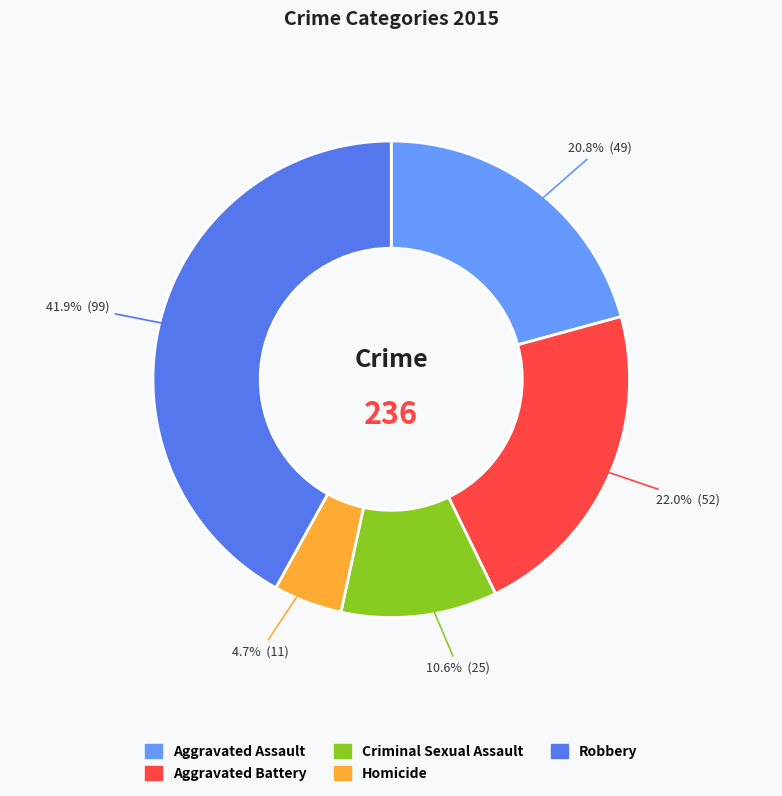

How many slices are in this pie chart?

5